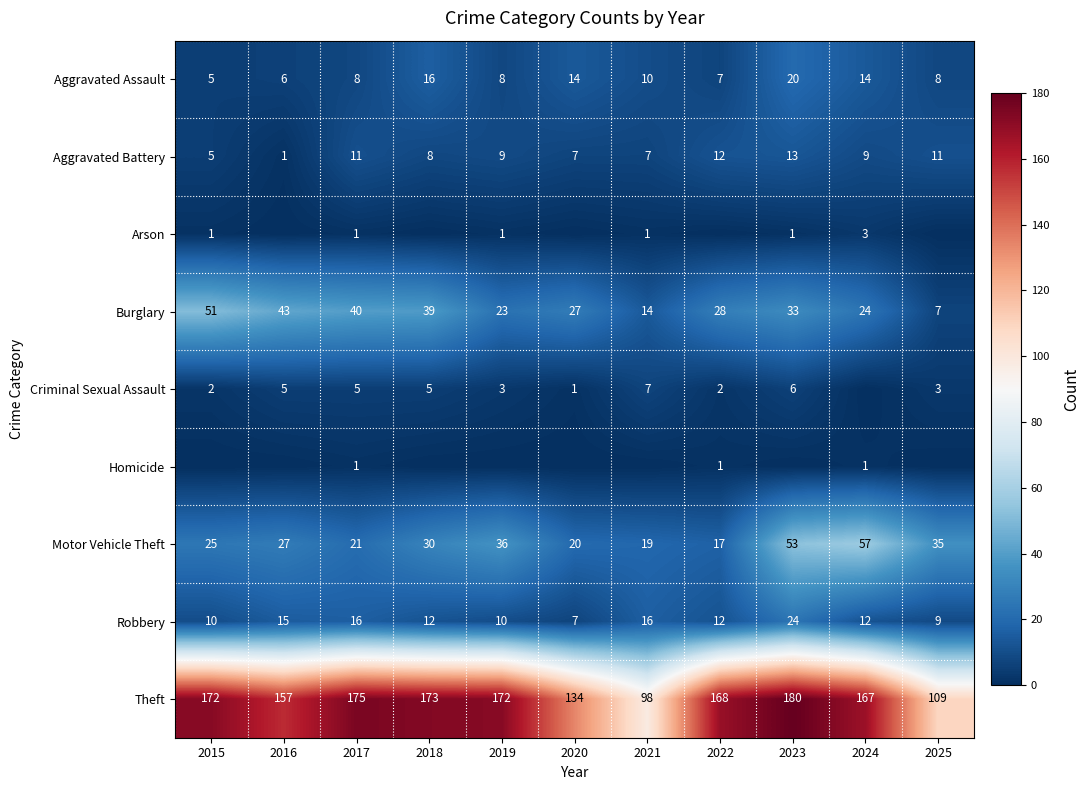

Is the value of Aggravated Assault at 2020 greater than the value of Motor Vehicle Theft at 2019?

No